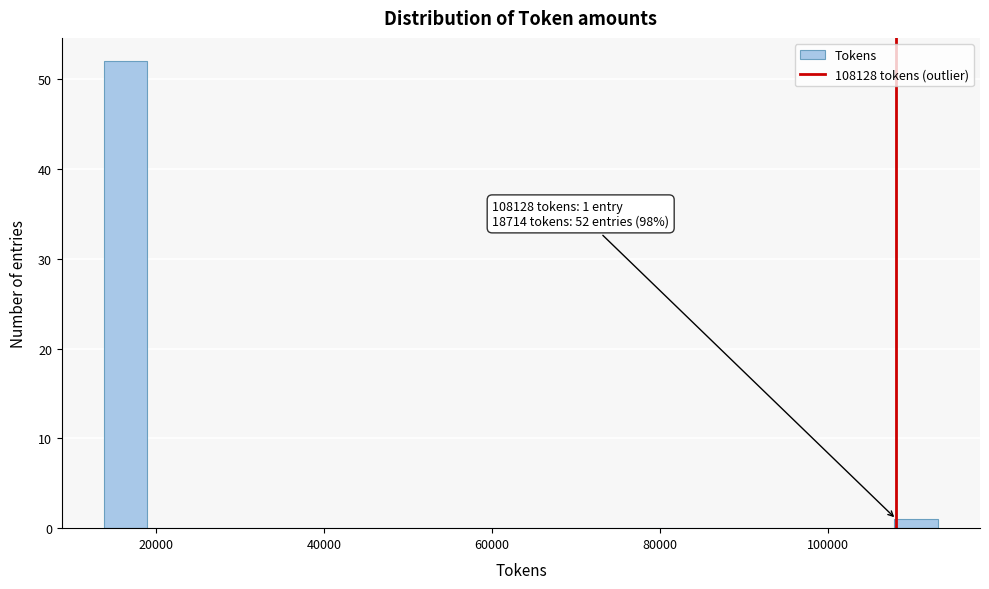

Read against the x-axis, roughly where is the centre of the tallest bar?

16000